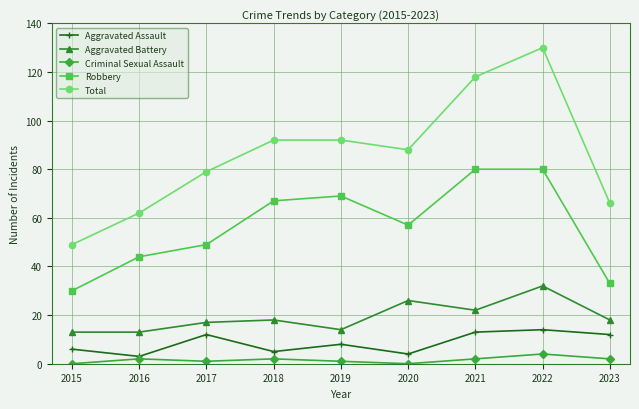

What is the total value across all series at 2020?

175